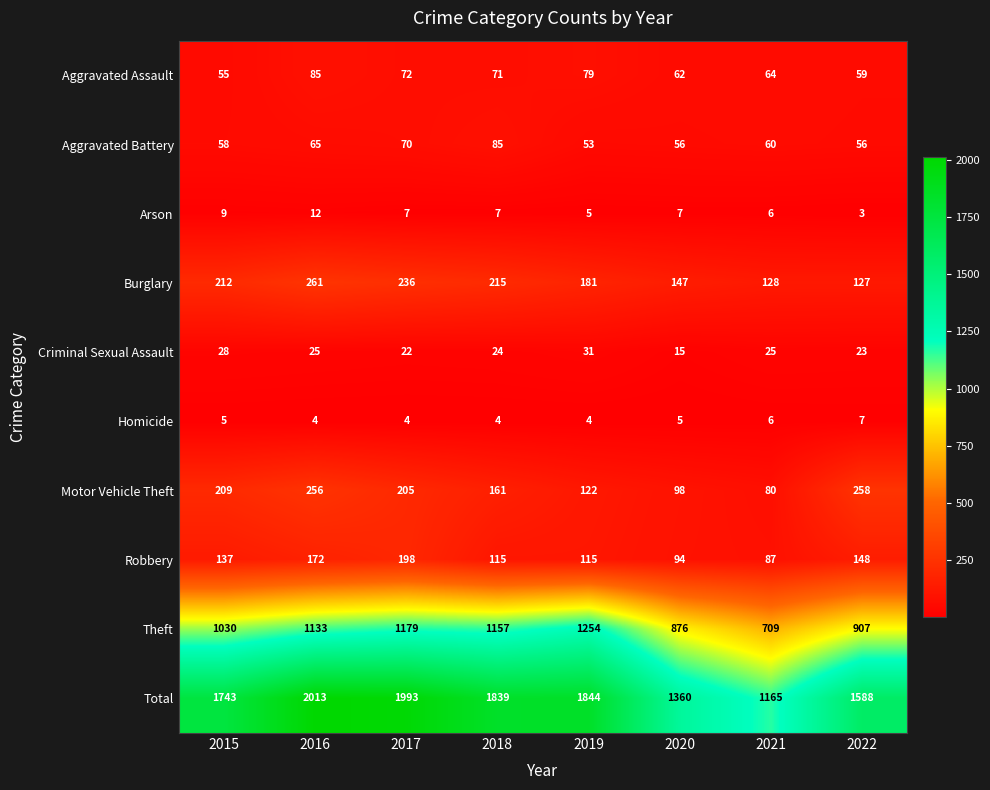

True or false: Robbery has a value of 56 at 2020.

False